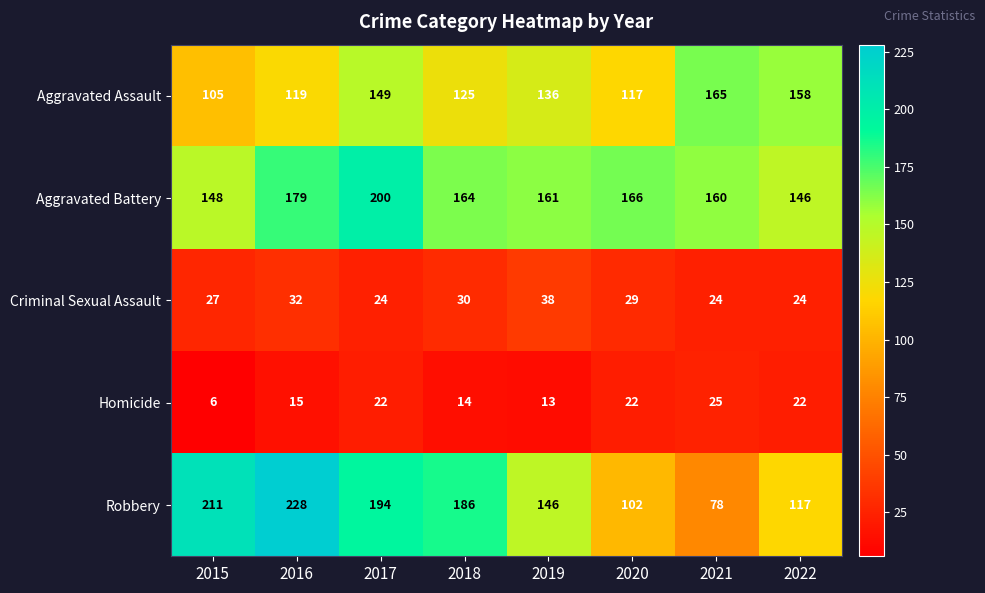

Which series has the widest spread of values?

Robbery